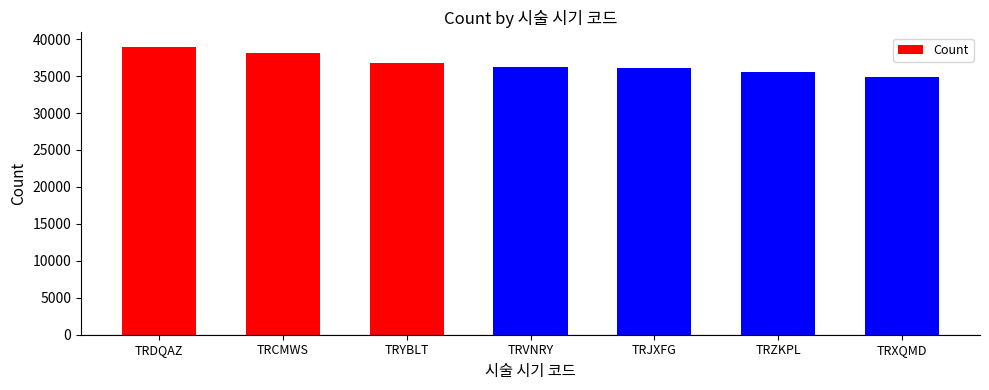

What is the maximum value shown in the chart?

38969